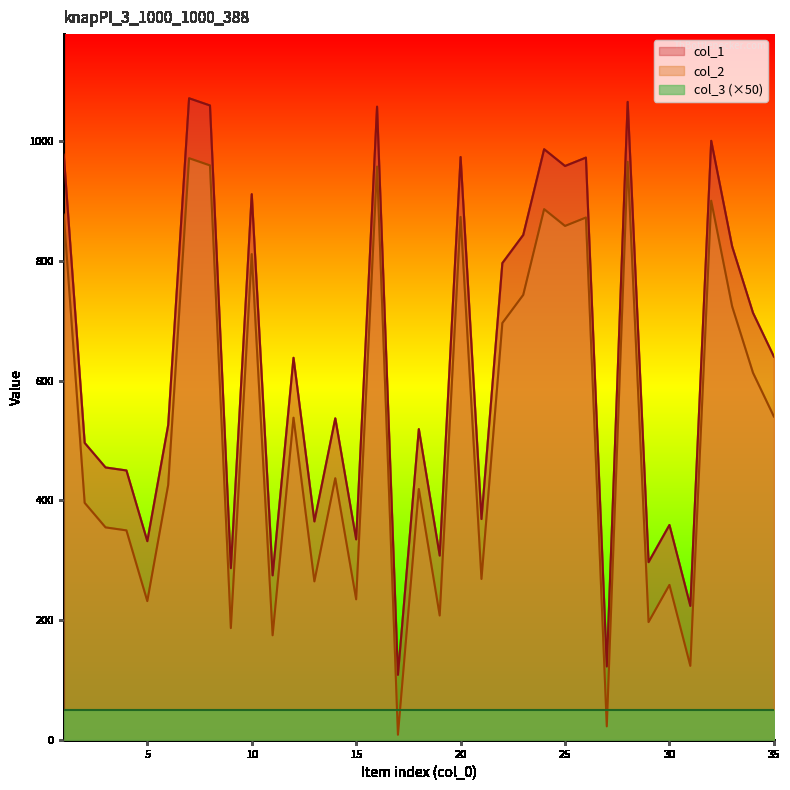

Where is the first local maximum for col_1?

7